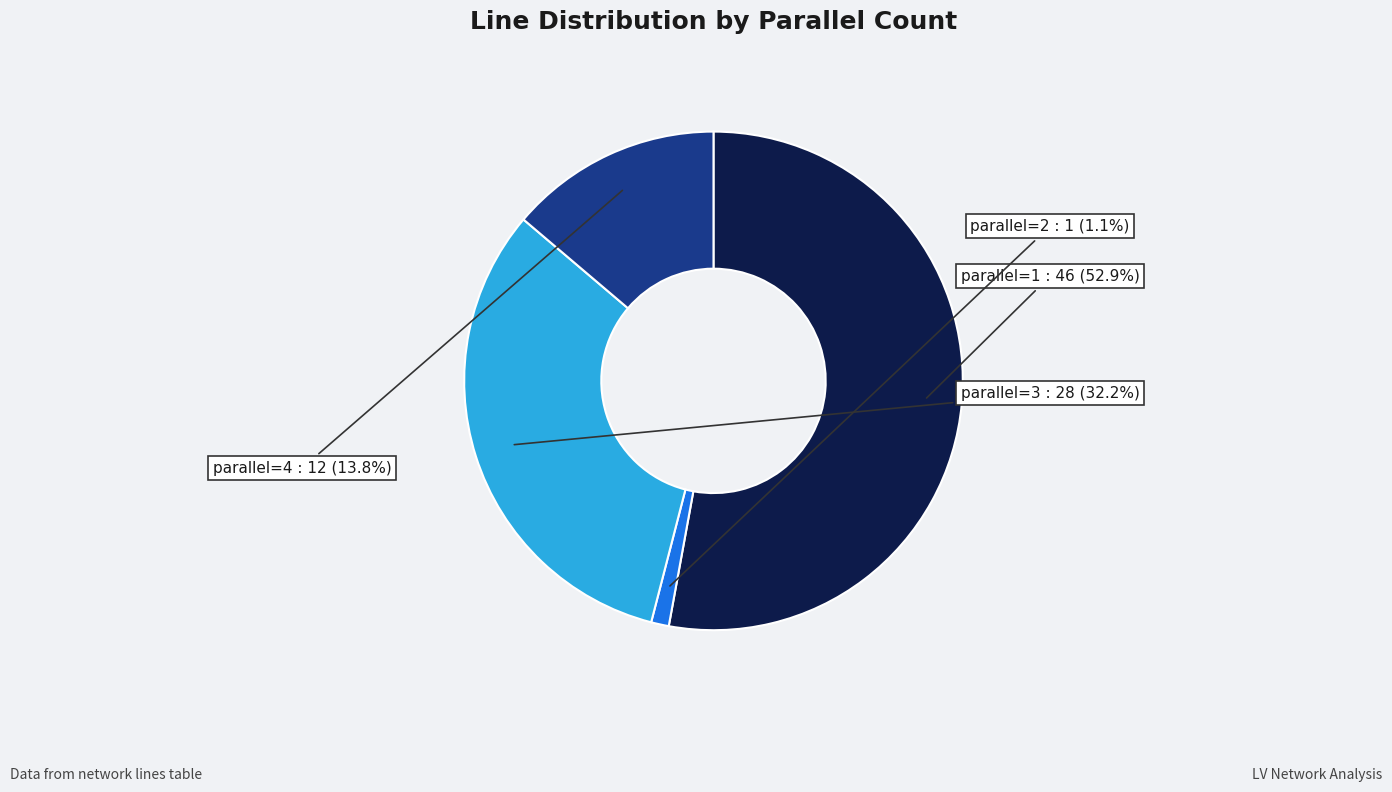

Approximately how many times larger is the value at parallel=3 compared to parallel=4?

2.3